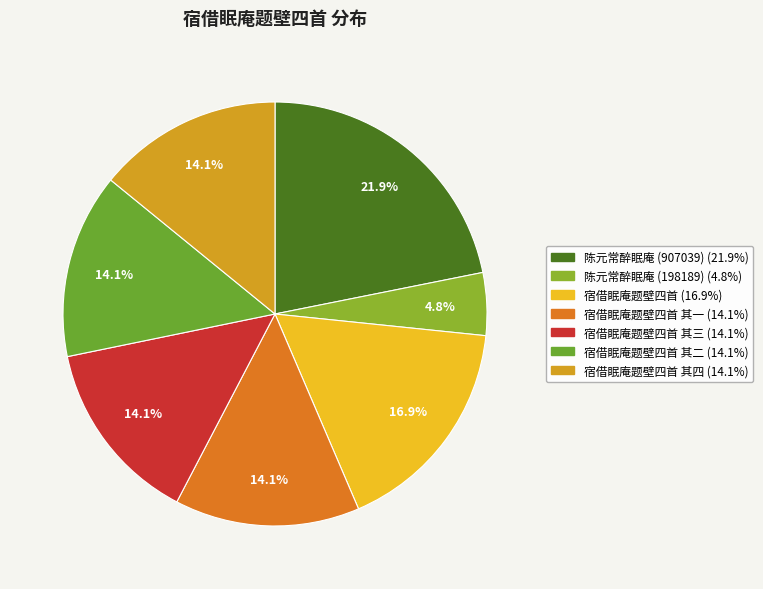

To the nearest percent, what is the difference between the largest and smallest slice percentages?

17%